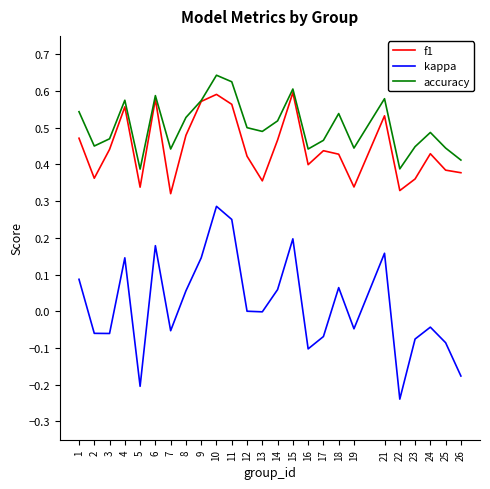

What is the sum of the f1 values at 1 and 22?

0.8